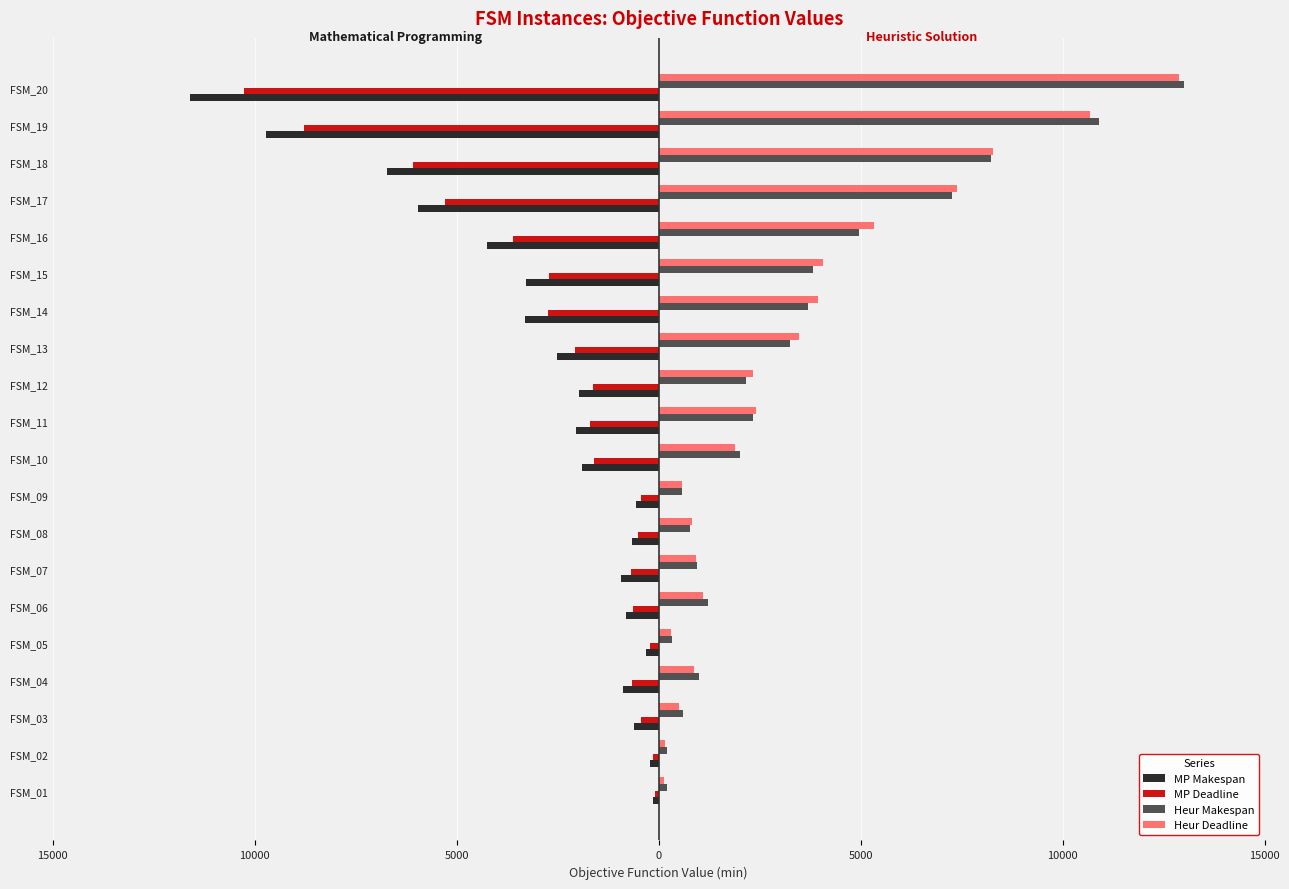

Reading left to right, what are all the values shown in this chart?

MP Makespan: -142	-204	-600	-874	-303	-808	-923	-655	-553	-1899	-2043	-1977	-2517	-3317	-3283	-4244	-5953	-6720	-9709	-11597
MP Deadline: -80	-132	-445	-653	-221	-626	-696	-519	-443	-1599	-1703	-1620	-2078	-2741	-2714	-3600	-5290	-6088	-8785	-10256
Heur Makespan: 193	204	612	1001	321	1216	952	773	579	2000	2339	2165	3259	3699	3807	4949	7268	8237	10911	13005
Heur Deadline: 131	164	496	878	298	1085	921	813	566	1883	2402	2333	3474	3939	4062	5338	7383	8271	10668	12877